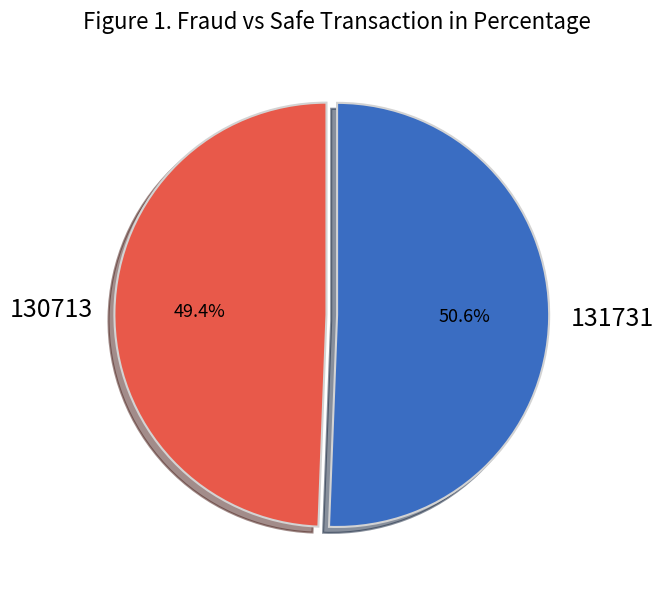

What is the smallest slice in the pie chart?

130713